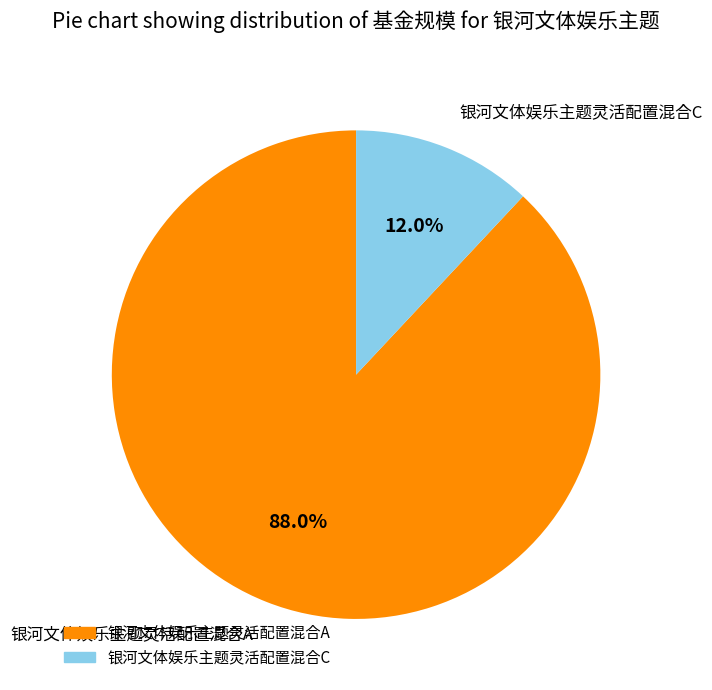

To the nearest percent, what portion does 银河文体娱乐主题灵活配置混合C represent?

12%